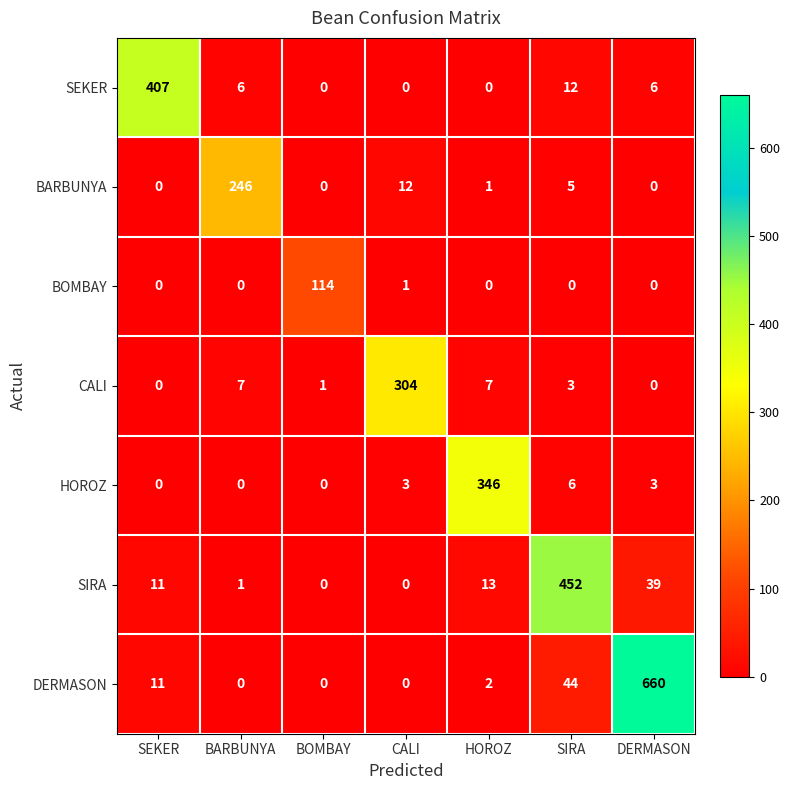

What is the difference between the maximum and second lowest values in the DERMASON series?

660